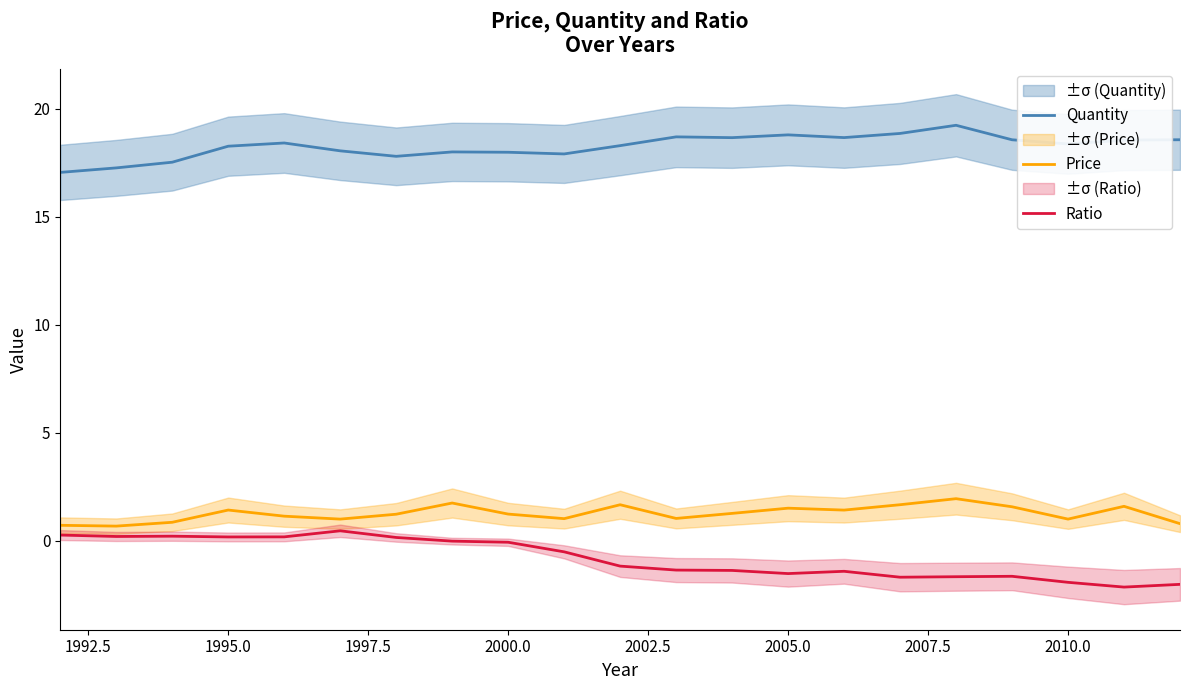

True or false: Ratio and Quantity intersect in this chart.

False